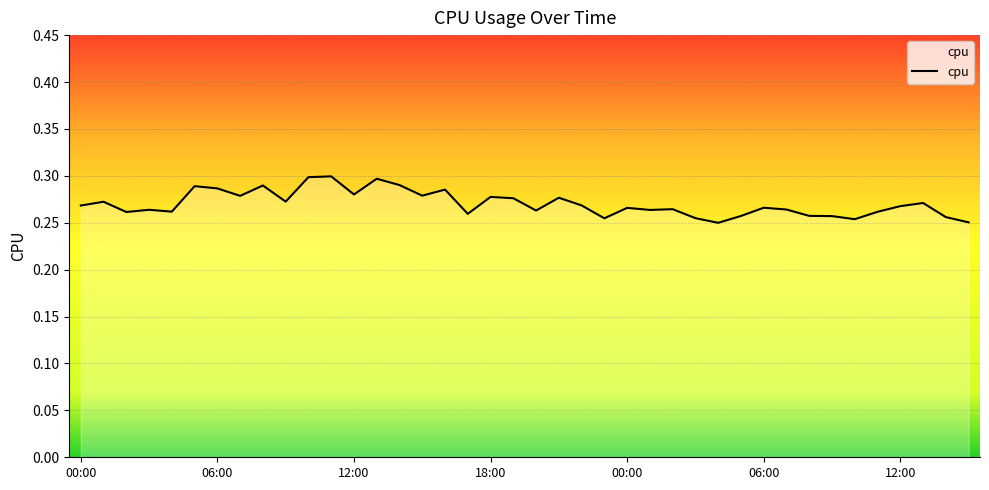

How many lines are shown in the chart?

1